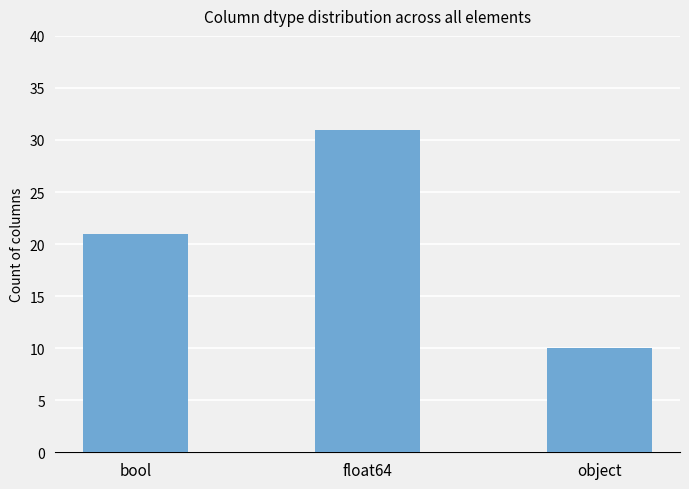

What is the change in value from bool to float64?

+10